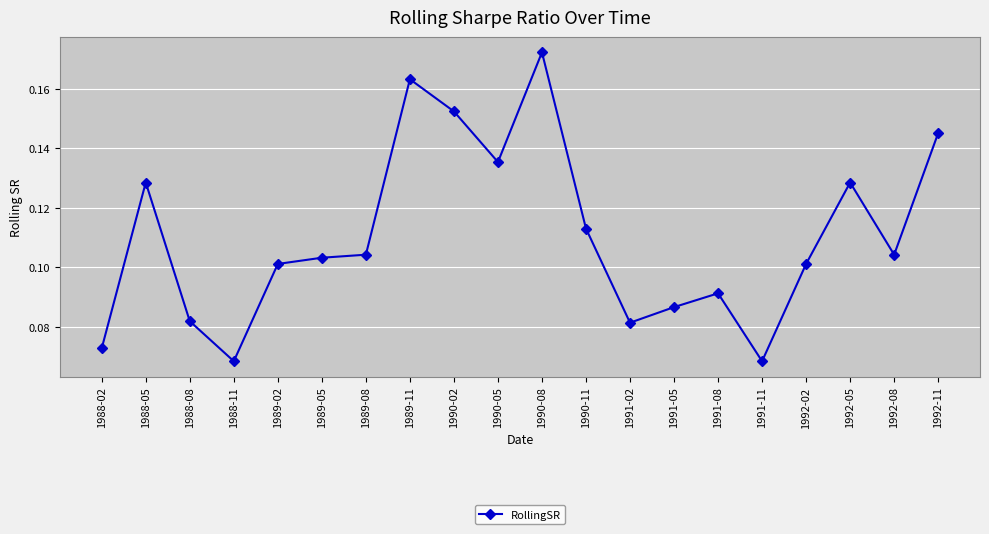

What is the sum of all values?

2.2